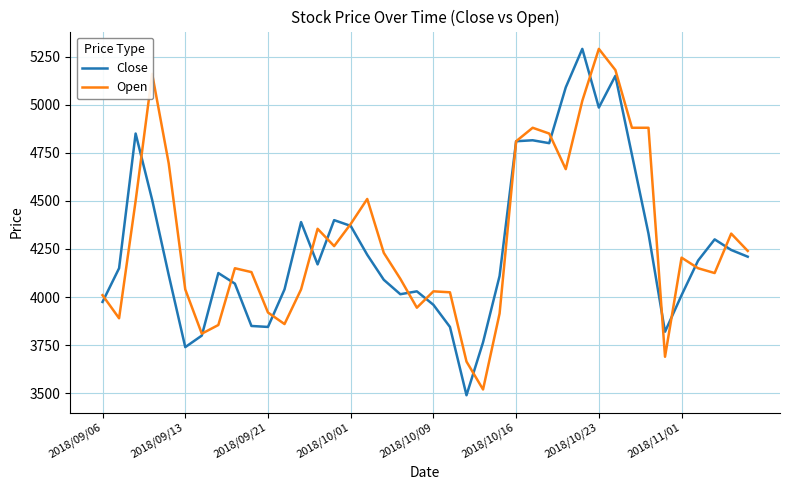

Rank the series by their average value, from highest to lowest.

Open, Close